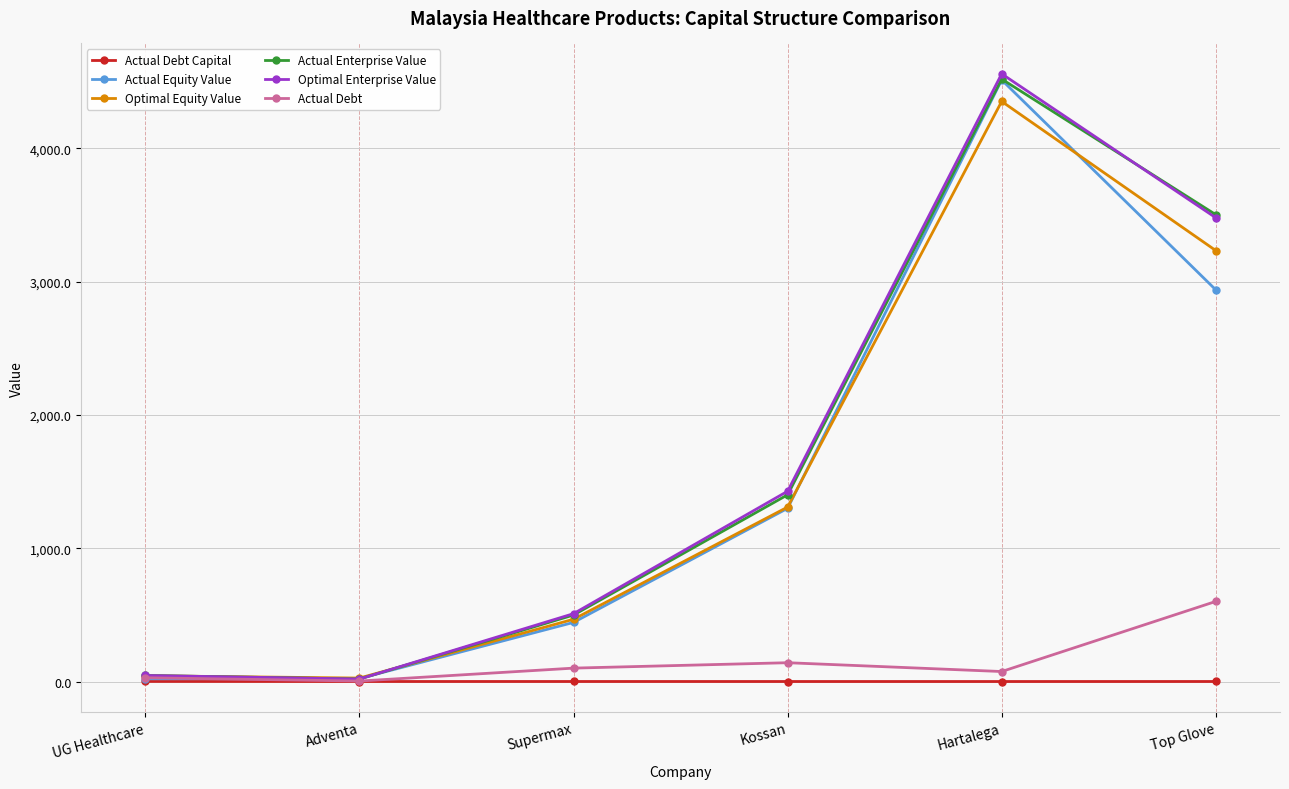

What is the difference between the maximum and minimum values in the Actual Equity Value series?

4492.3